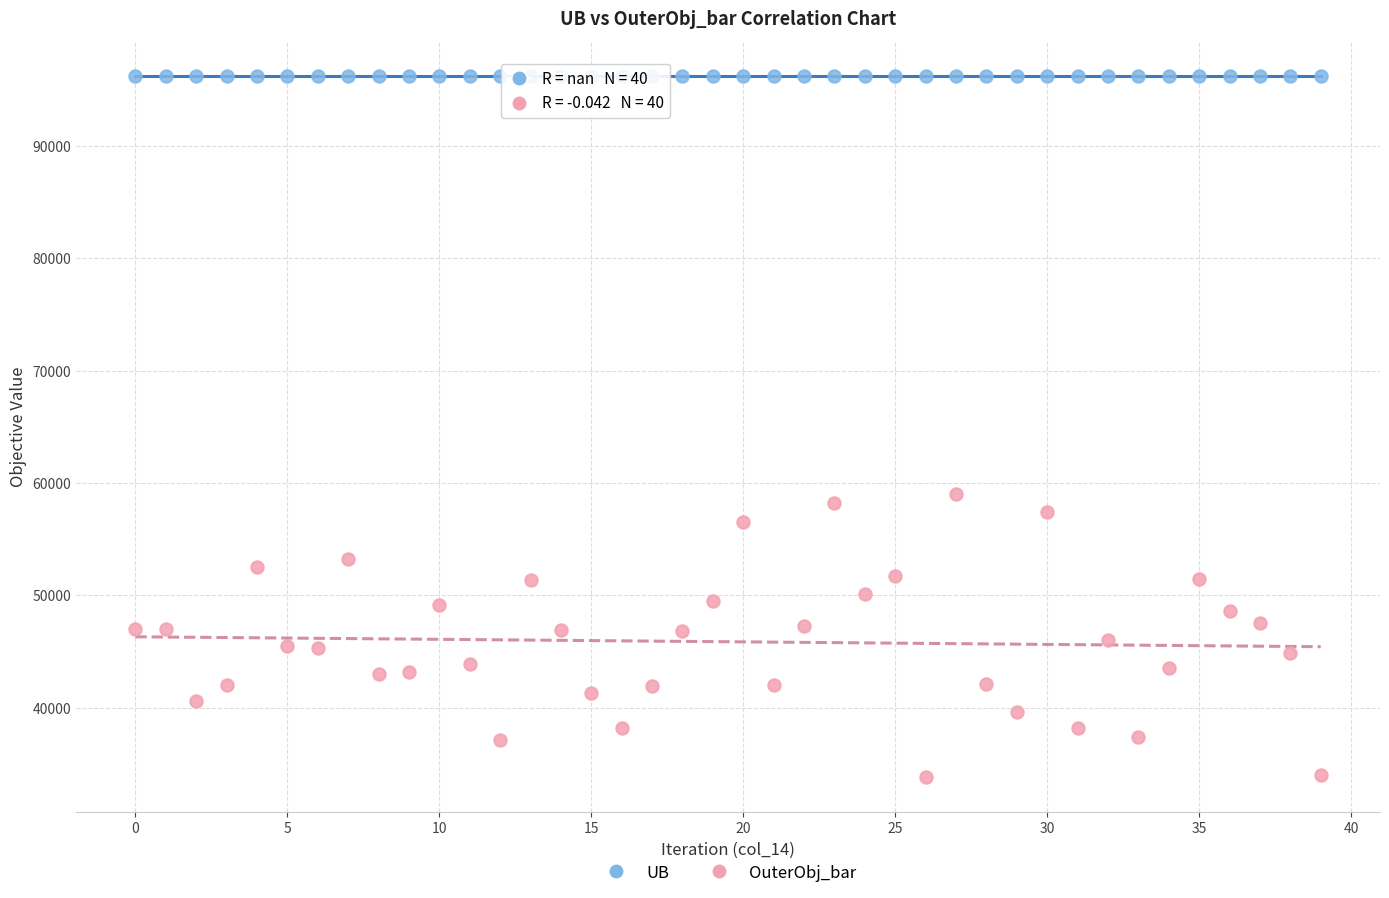

Which series reaches the maximum Y coordinate?

UB